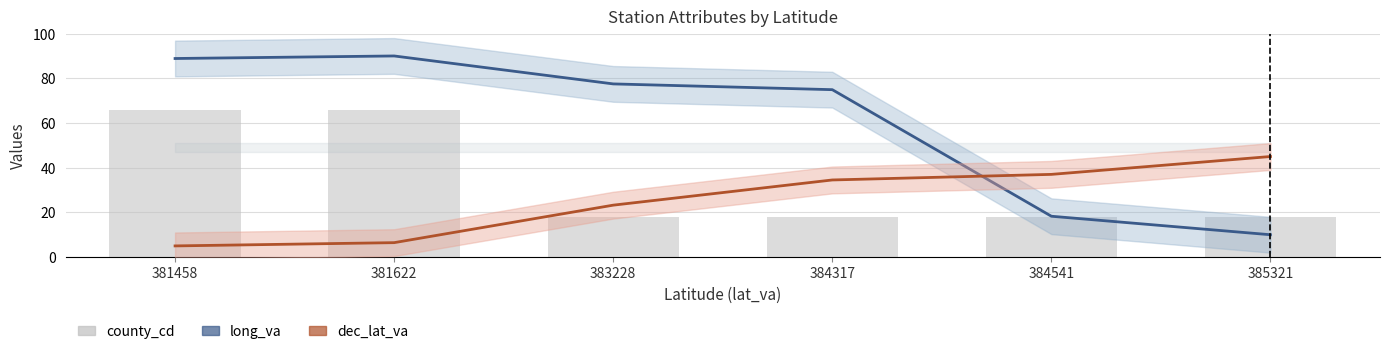

Between 383228 and 384317, which is larger?

383228